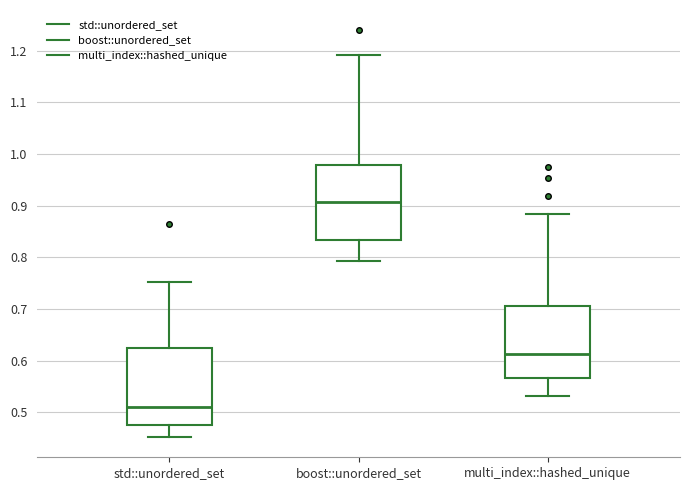

Reading left to right, transcribe this box plot: for each box, give where its median line is, the range the box spans, and where its two whiskers end, as read against the y-axis. The values are not printed on the chart, so give them approximately, as read against the axis.

std::unordered_set: median 0.51, box 0.48 to 0.63, whiskers 0.45 to 0.75
boost::unordered_set: median 0.91, box 0.83 to 0.98, whiskers 0.79 to 1.19
multi_index::hashed_unique: median 0.61, box 0.57 to 0.71, whiskers 0.53 to 0.88